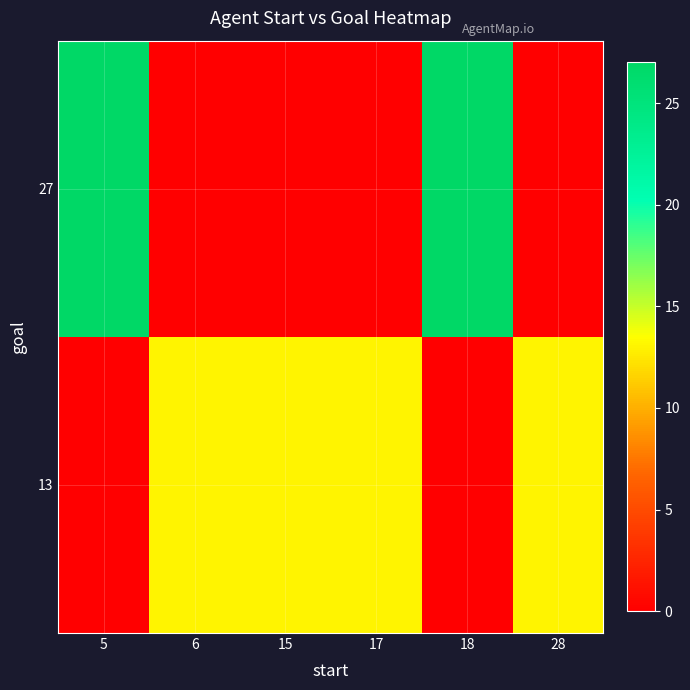

What is the total value across all series at 6?

13